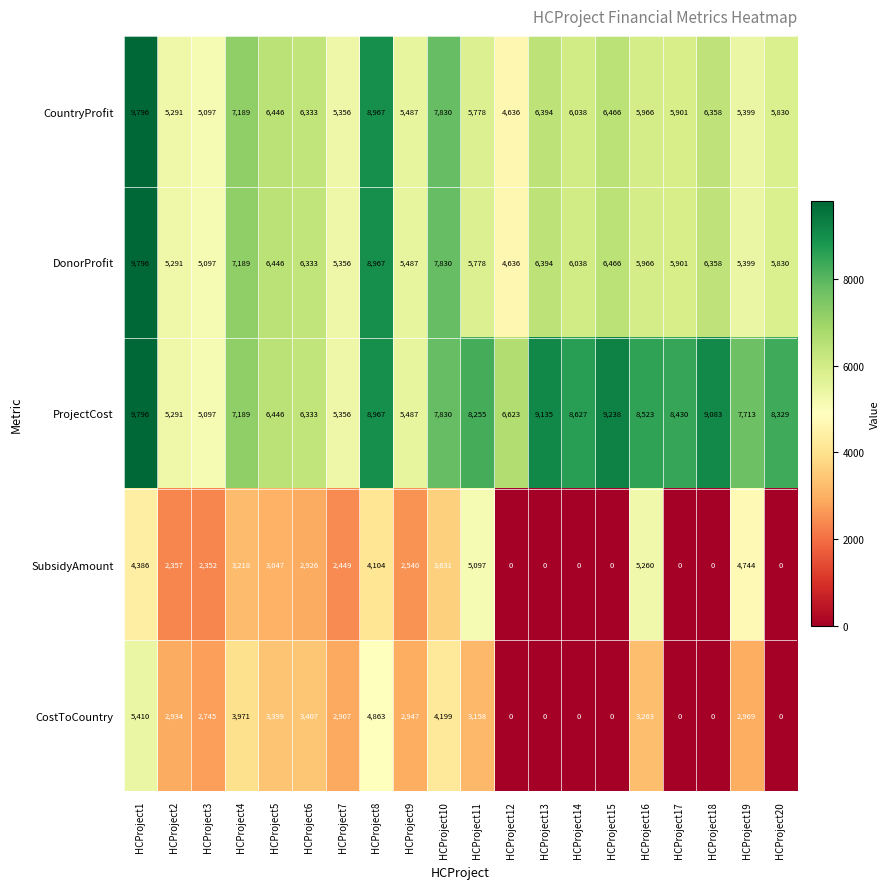

At how many categories does at least one series exceed 5434?

17